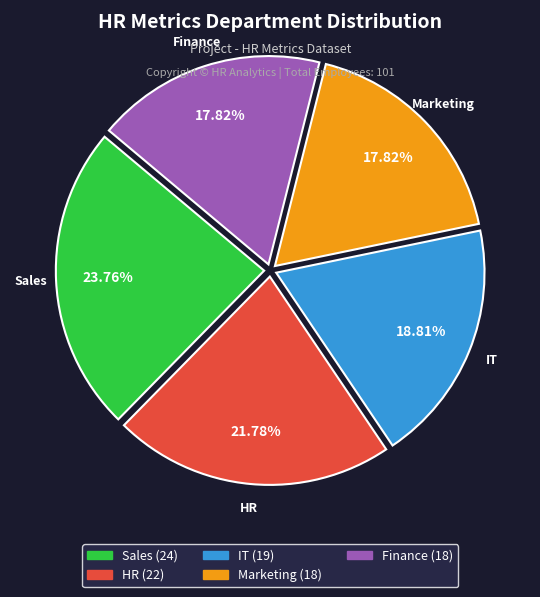

What percentage is the Sales slice, to the nearest percent?

24%